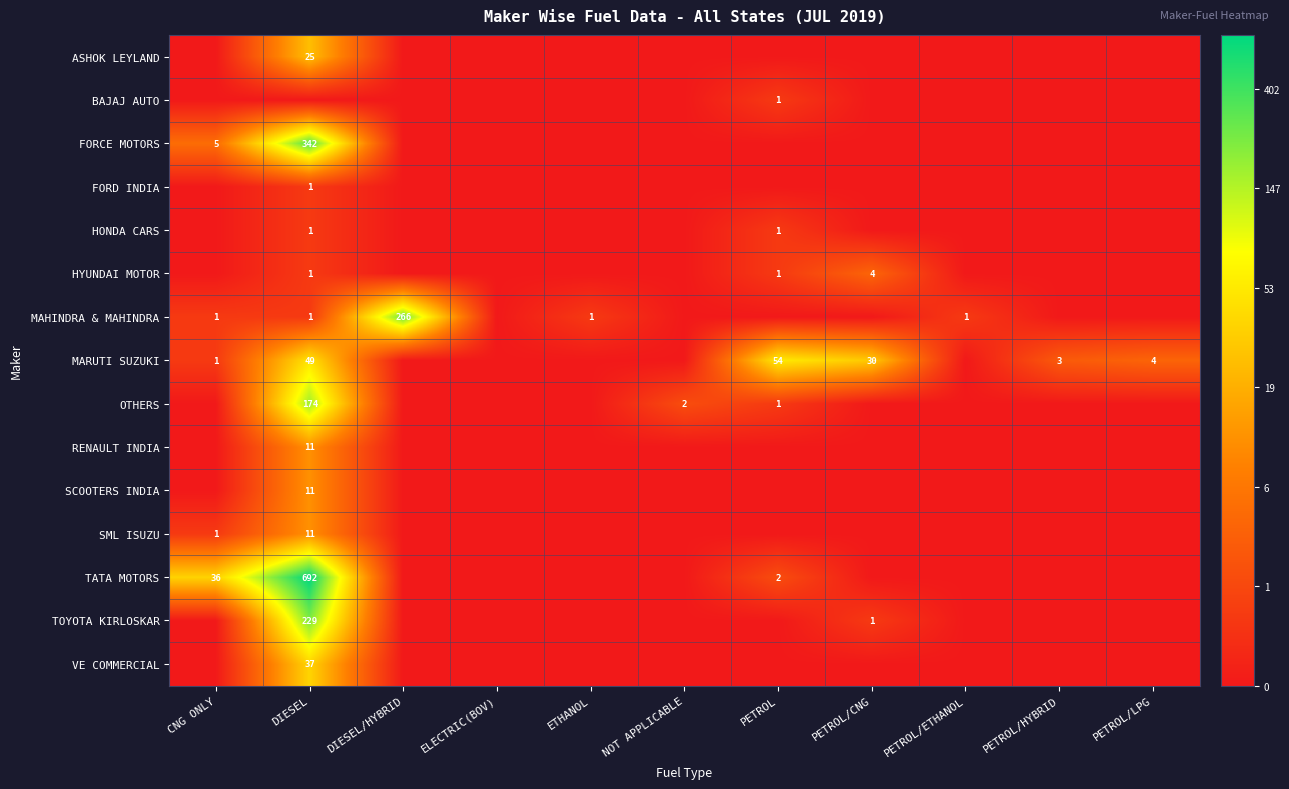

The MAHINDRA & MAHINDRA series shows 1 at PETROL/ETHANOL. True or false?

True